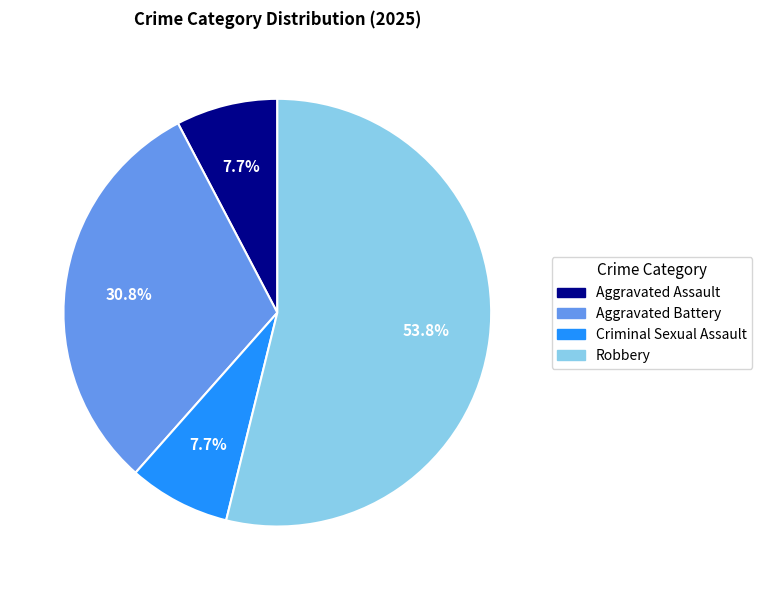

To the nearest percent, what is the combined percentage of Aggravated Battery and Aggravated Assault?

38%